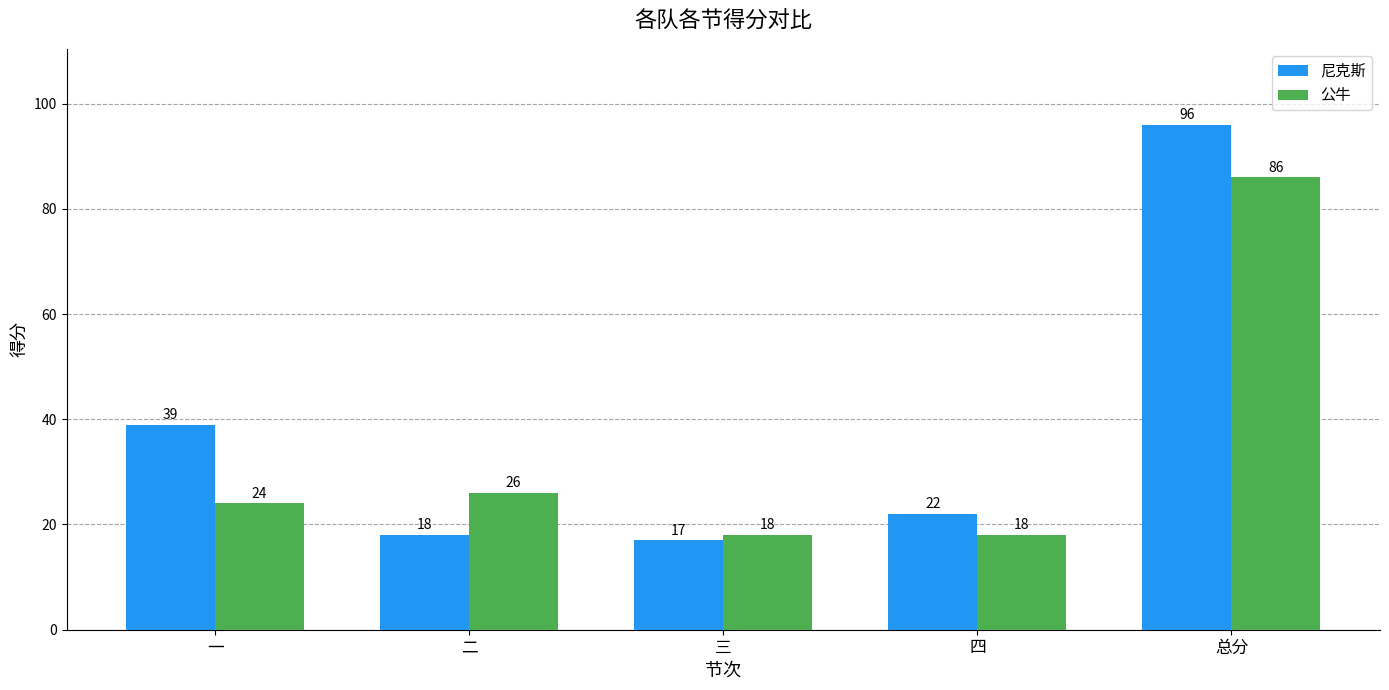

Reading left to right, extract all data points from this chart.

尼克斯: 39	18	17	22	96
公牛: 24	26	18	18	86